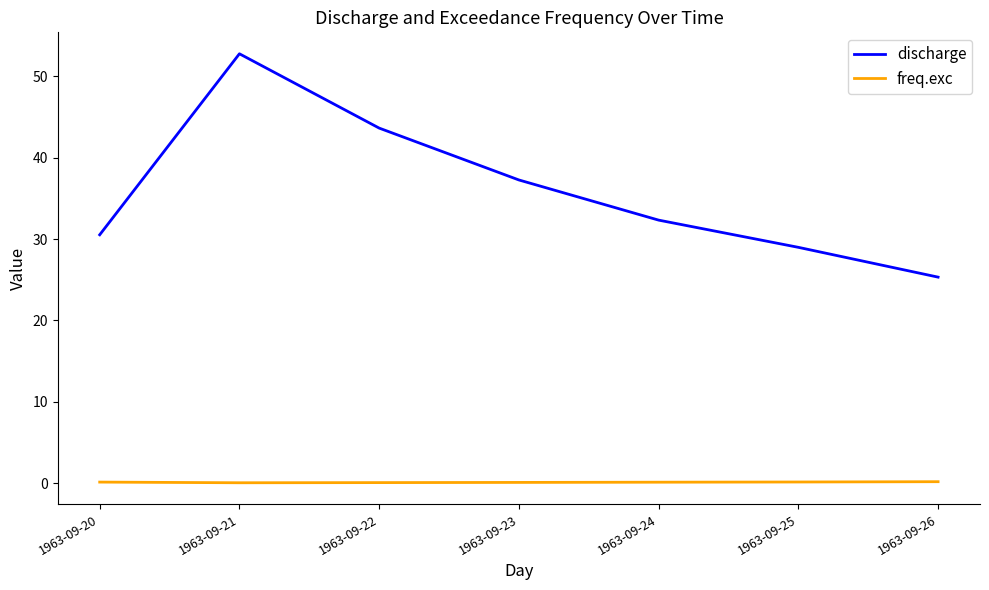

Which series has the widest spread of values?

discharge